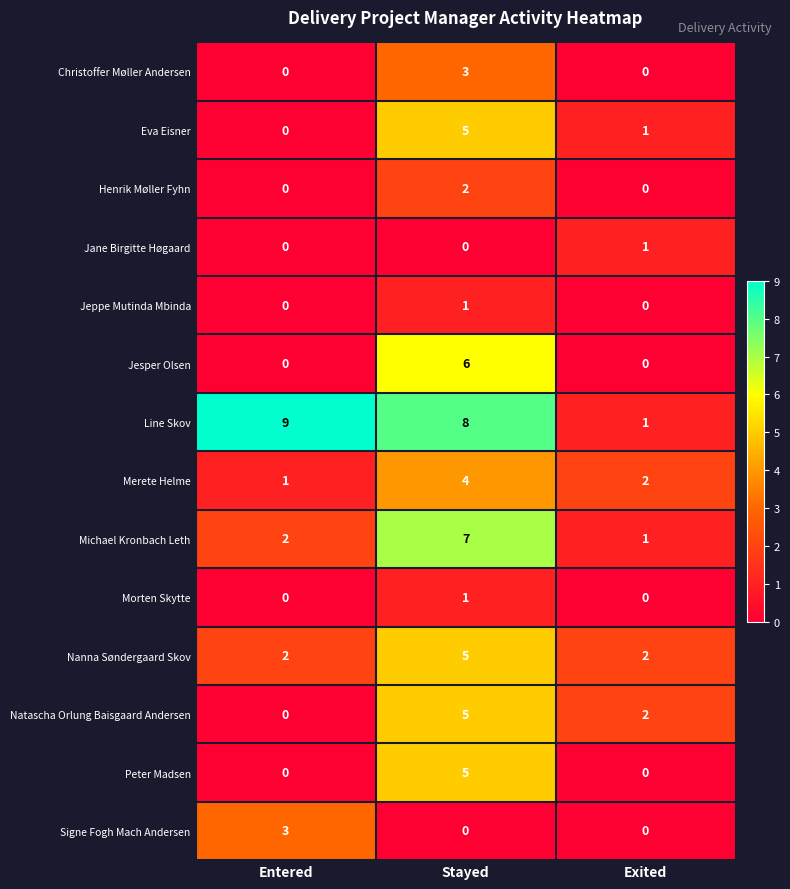

Which series has the largest total across all categories?

Line Skov